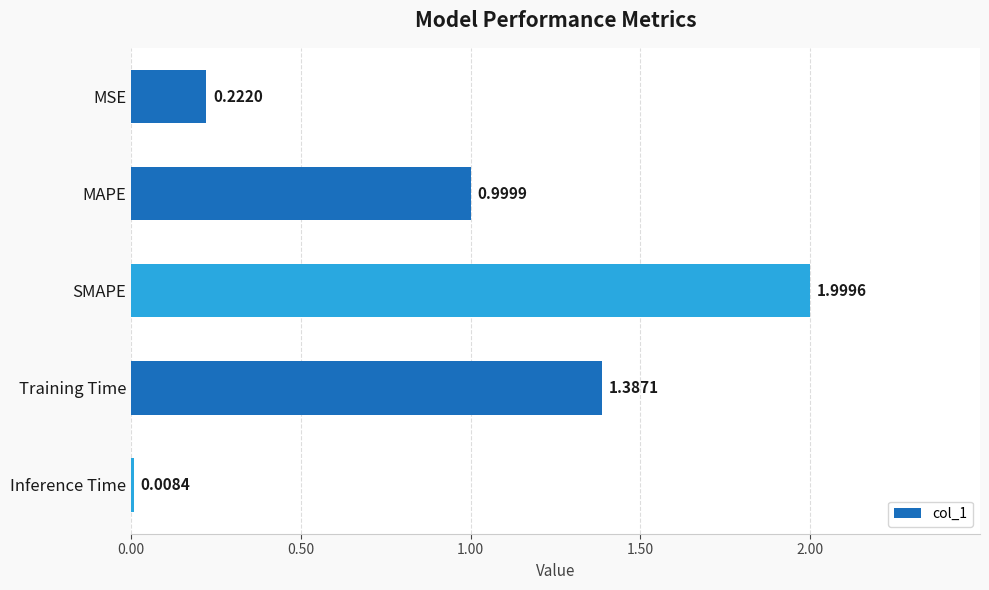

Where is the data nearest to the value 1?

MAPE